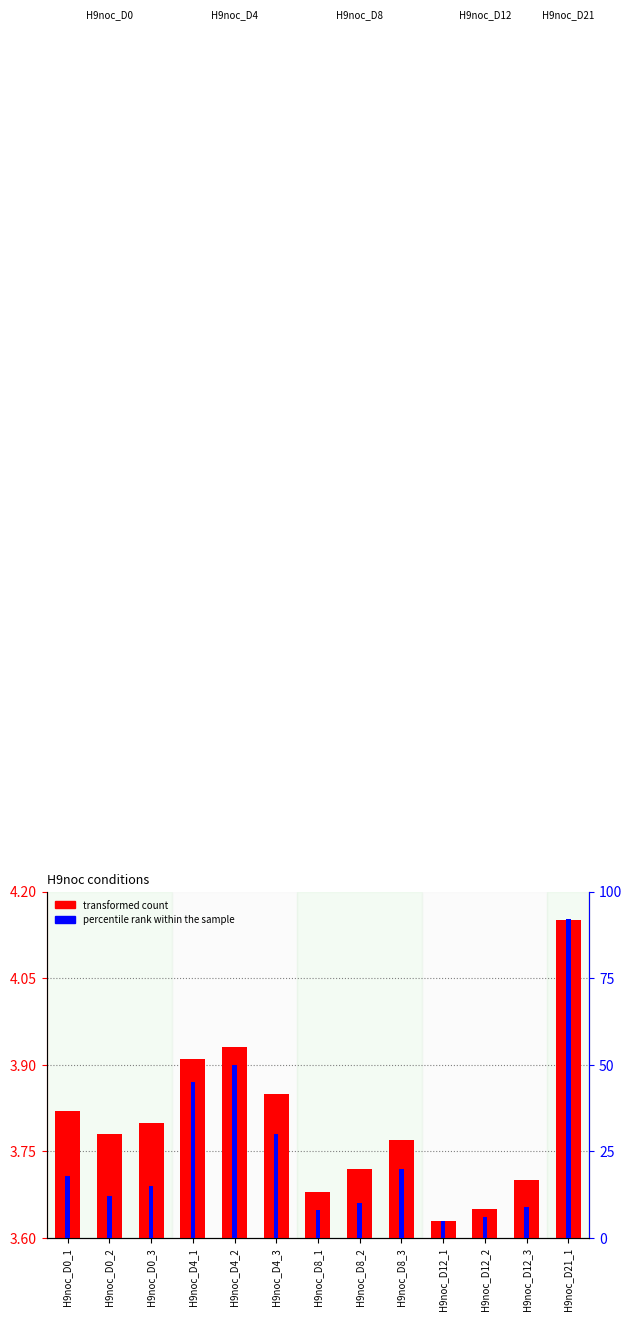

The transformed count series shows 3.9 at H9noc_D4_1. True or false?

True